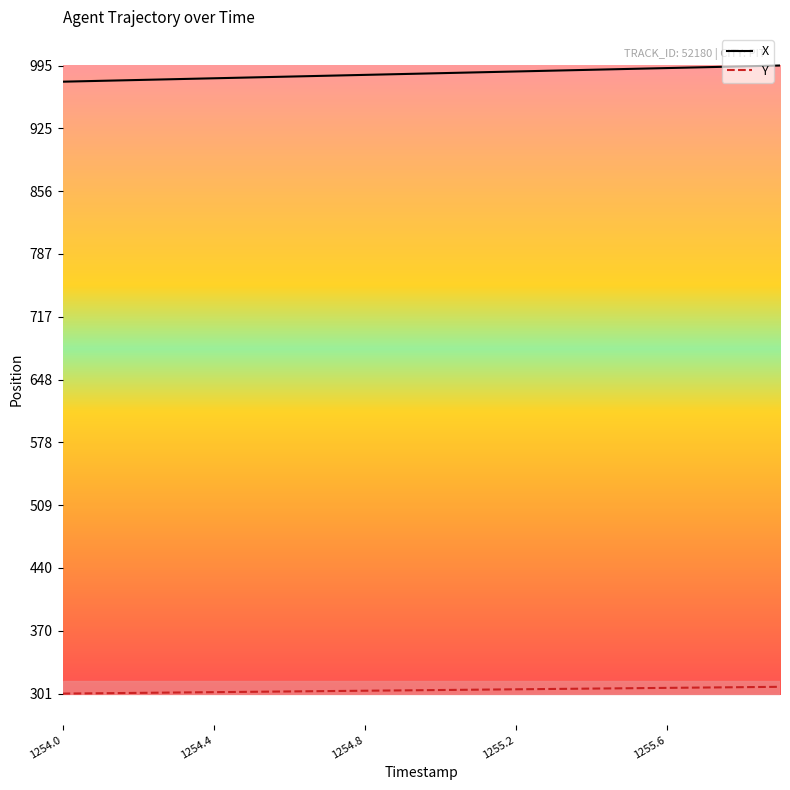

What is the difference between the maximum and minimum values in the Y series?

7.5